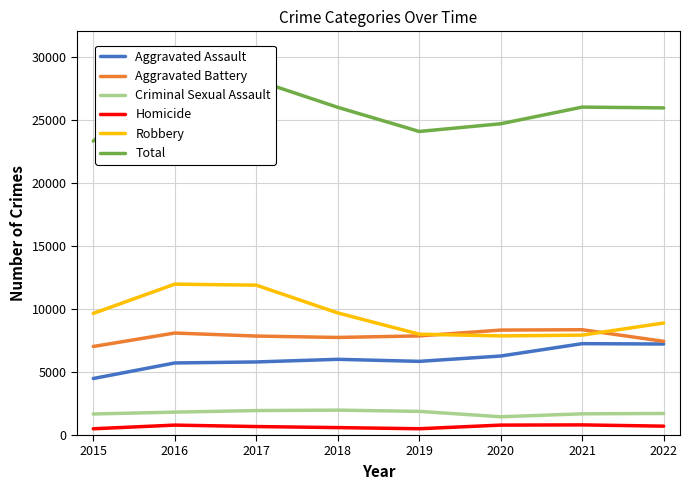

Reading left to right, list all the values displayed in this chart.

Aggravated Assault: 2015=4480	2016=5712	2017=5793	2018=6001	2019=5840	2020=6263	2021=7243	2022=7215
Aggravated Battery: 2015=7018	2016=8085	2017=7845	2018=7735	2019=7857	2020=8319	2021=8347	2022=7425
Criminal Sexual Assault: 2015=1668	2016=1816	2017=1939	2018=1973	2019=1874	2020=1448	2021=1681	2022=1709
Homicide: 2015=496	2016=786	2017=672	2018=589	2019=498	2020=787	2021=803	2022=703
Robbery: 2015=9638	2016=11960	2017=11880	2018=9679	2019=7994	2020=7856	2021=7920	2022=8879
Total: 2015=23300	2016=28359	2017=28129	2018=25977	2019=24063	2020=24673	2021=25994	2022=25931